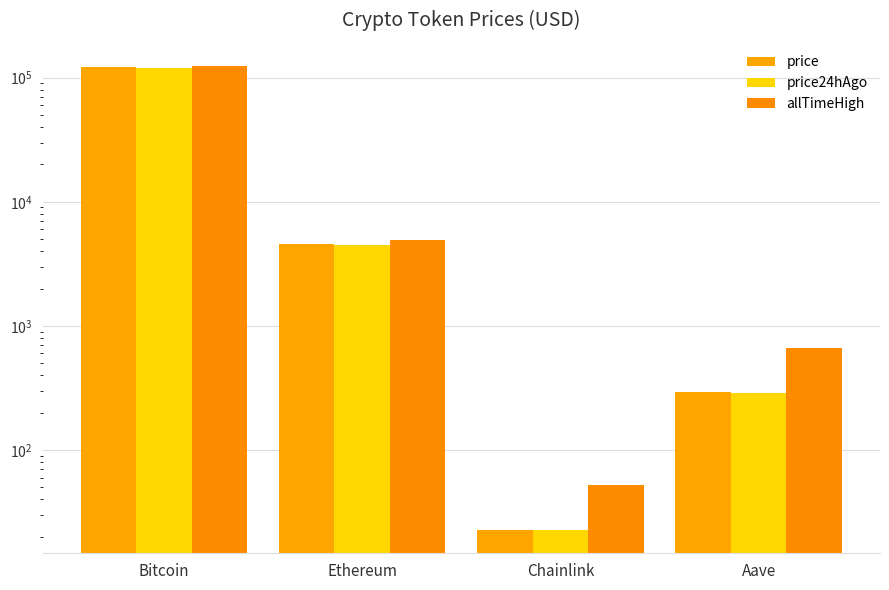

What is the lowest value of the allTimeHigh series?

52.7